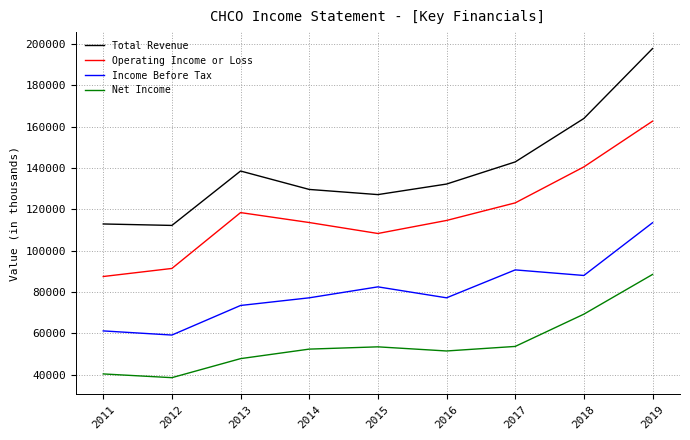

What is the total value across all series at 2018?

461700